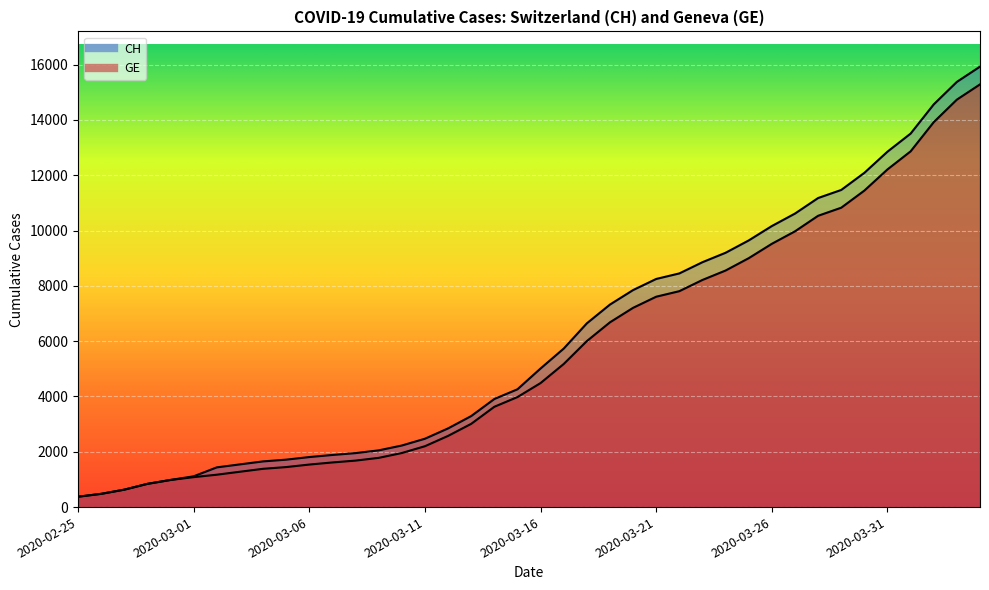

Which series has the largest range (max minus min)?

CH